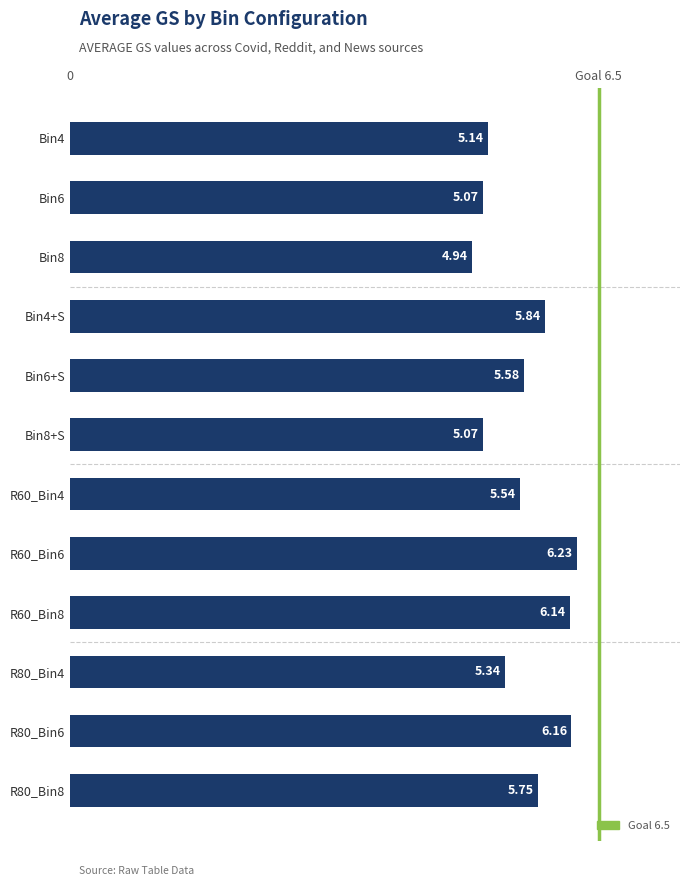

What is the average value?

5.6